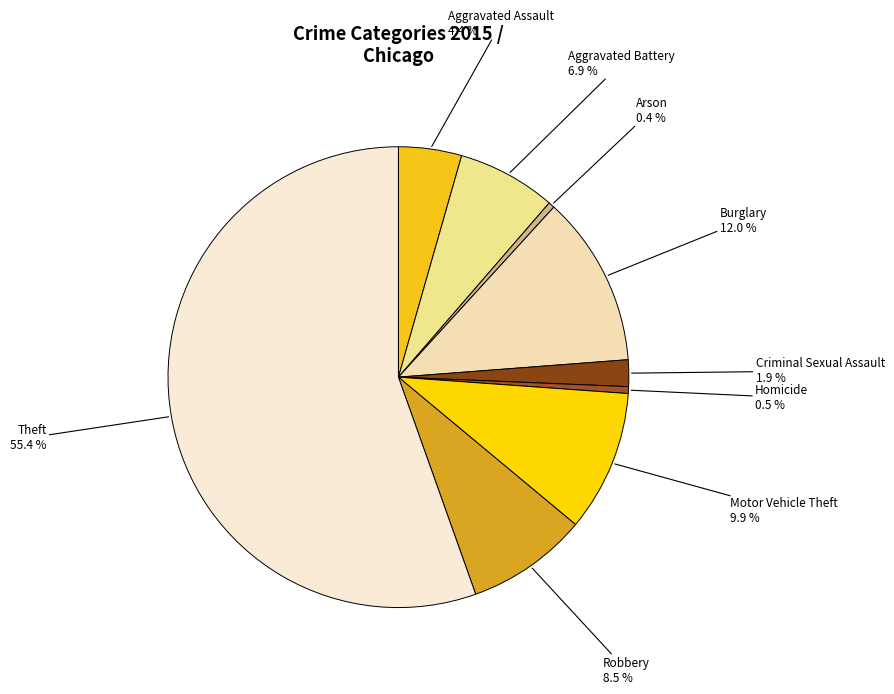

To the nearest percent, what is the difference between the Criminal Sexual Assault and Burglary slice percentages?

10%